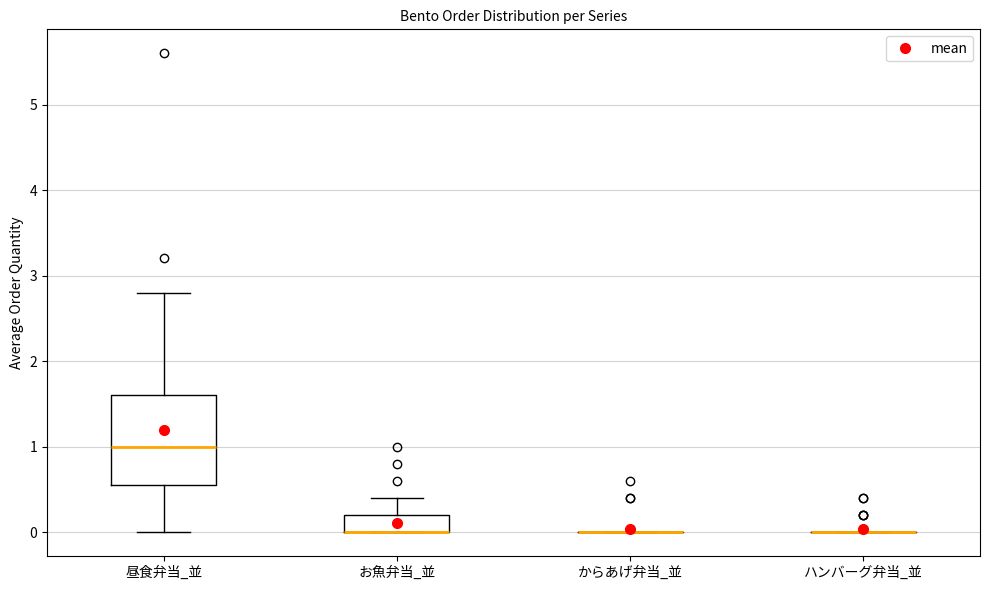

Reading left to right, transcribe this box plot: for each box, give where its median line is, the range the box spans, and where its two whiskers end, as read against the y-axis. The values are not printed on the chart, so give them approximately, as read against the axis.

昼食弁当_並: median 1.0, box 0.6 to 1.6, whiskers 0.0 to 2.8
お魚弁当_並: median 0.0 (drawn on the box's lower edge), box 0.0 to 0.2, whiskers 0.0 to 0.4
からあげ弁当_並: box collapsed to a line at 0.0, whiskers 0.0 to 0.0
ハンバーグ弁当_並: box collapsed to a line at 0.0, whiskers 0.0 to 0.0